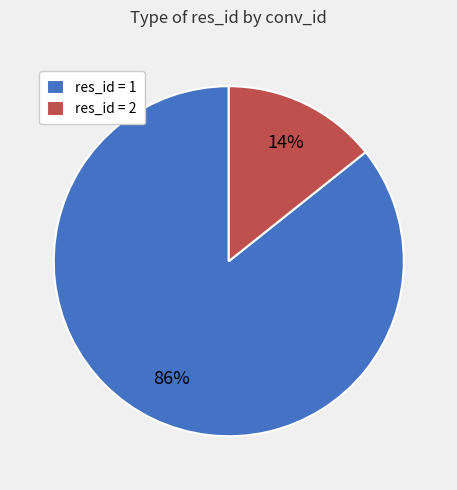

True or false: res_id = 2 accounts for 14% of the total.

True